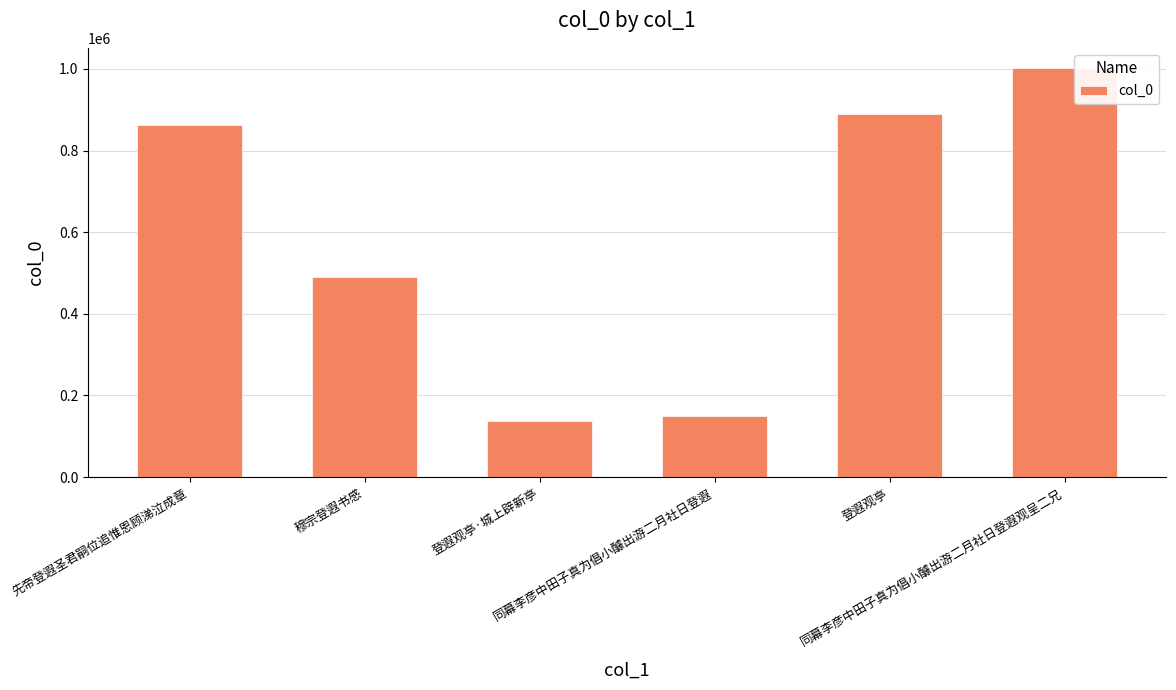

What is the difference between the maximum and minimum values?

863289